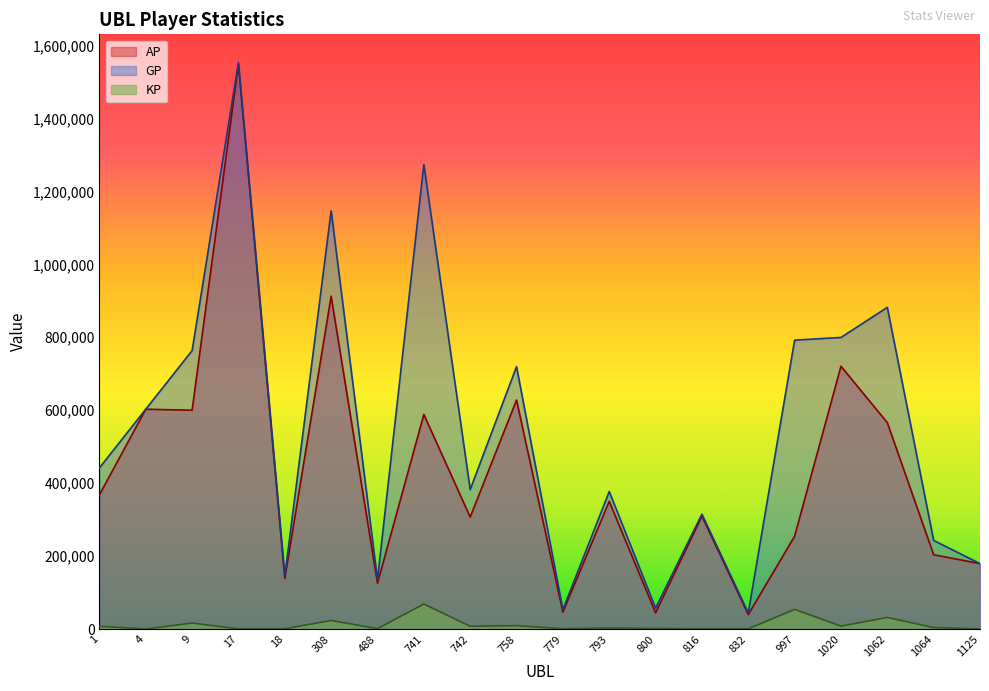

At which label does GP reach its peak?

17